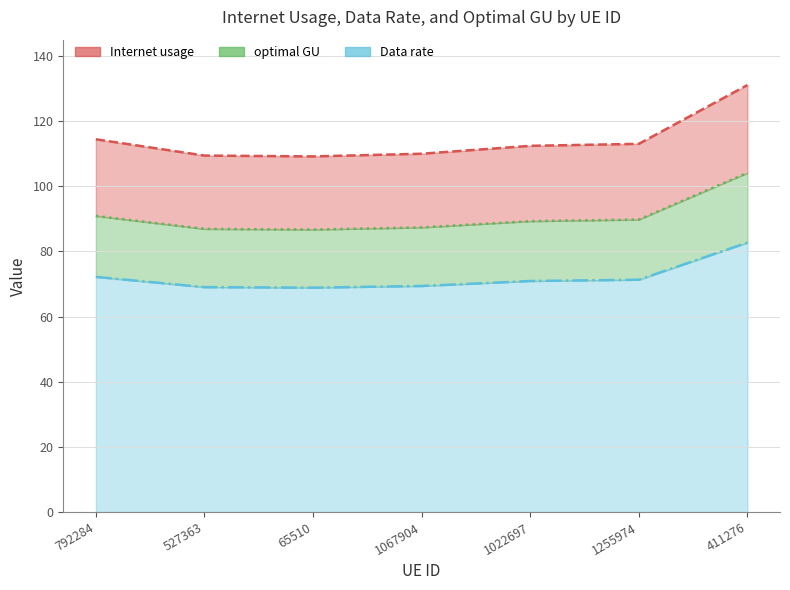

What are all the series names shown in the legend?

Internet usage, Data rate, optimal GU